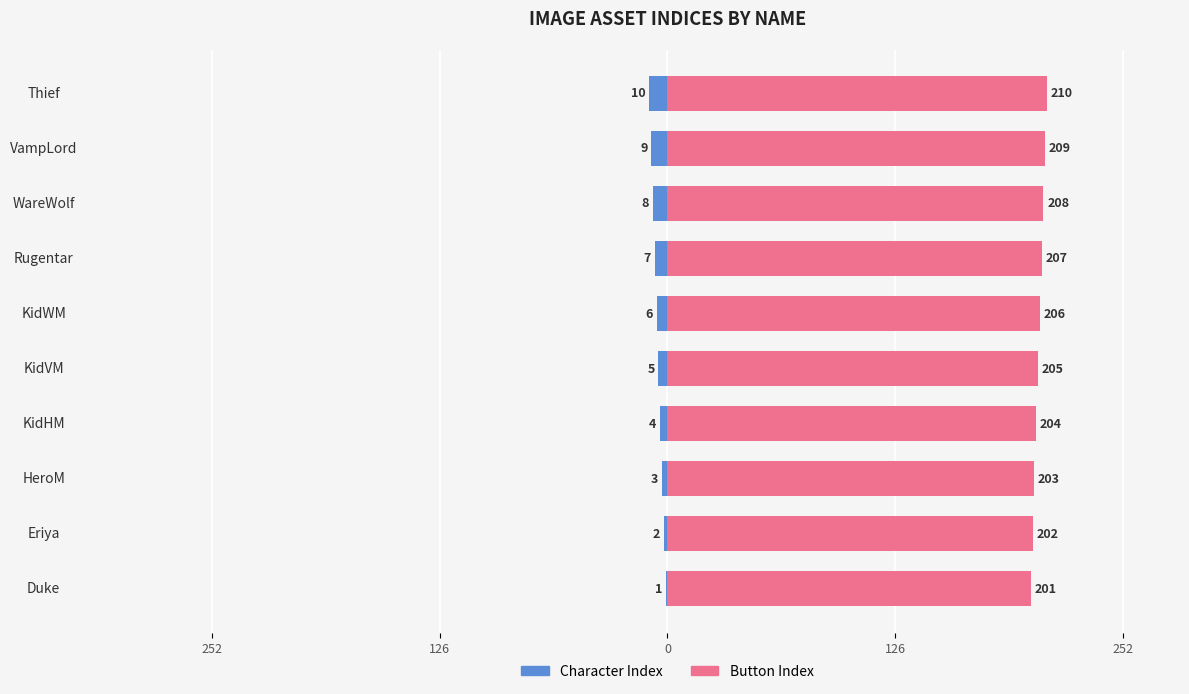

Rank the series by their average value, from lowest to highest.

Character Index, Button Index